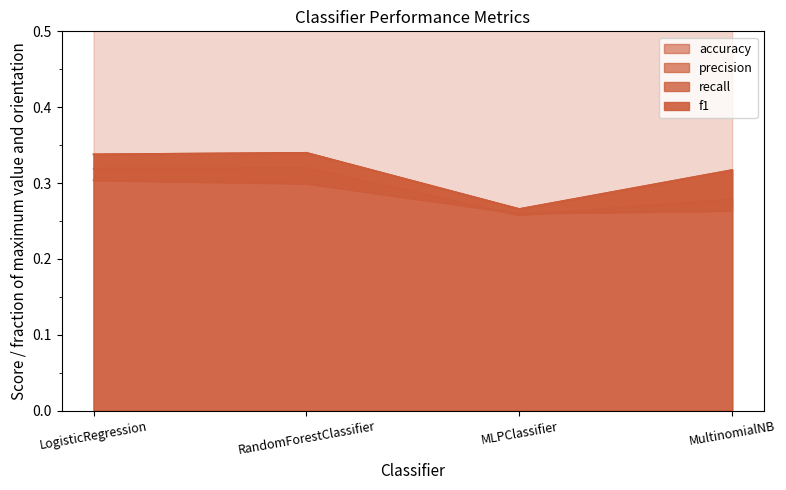

How many distinct data groups are displayed?

4